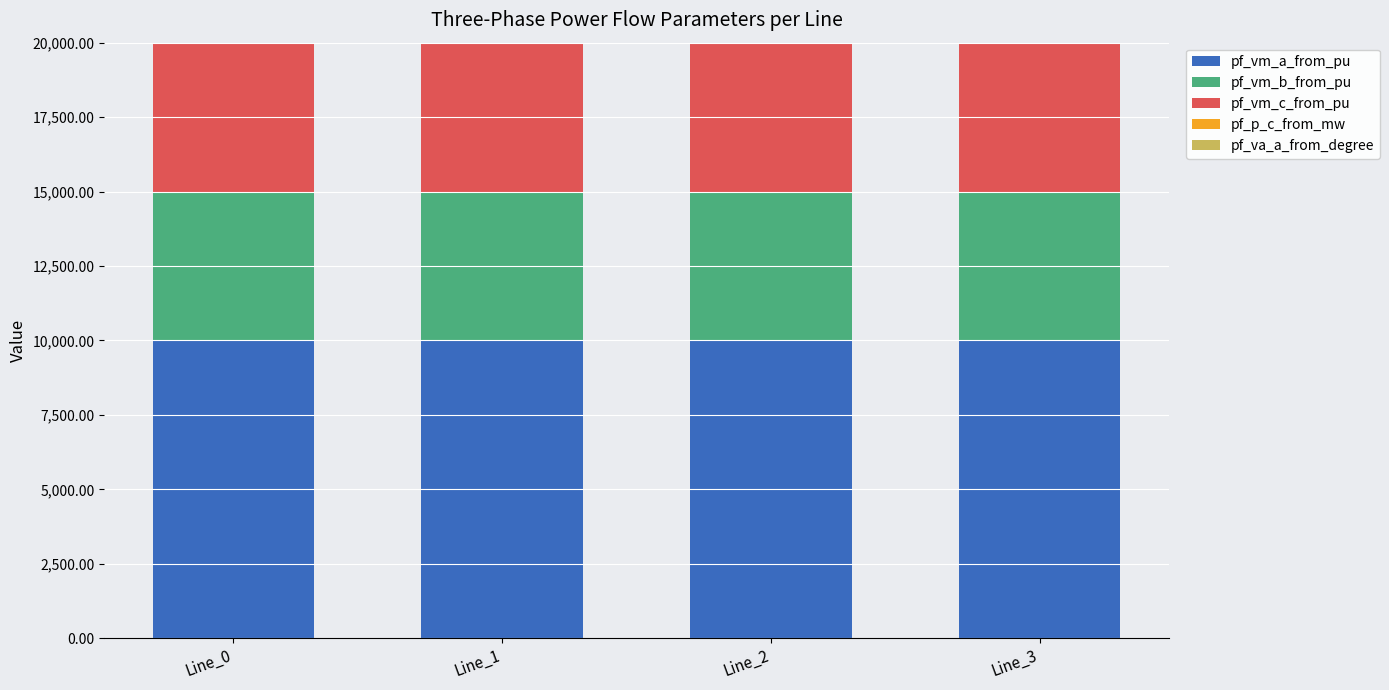

What is the sum of all pf_vm_a_from_pu values?

40000.0